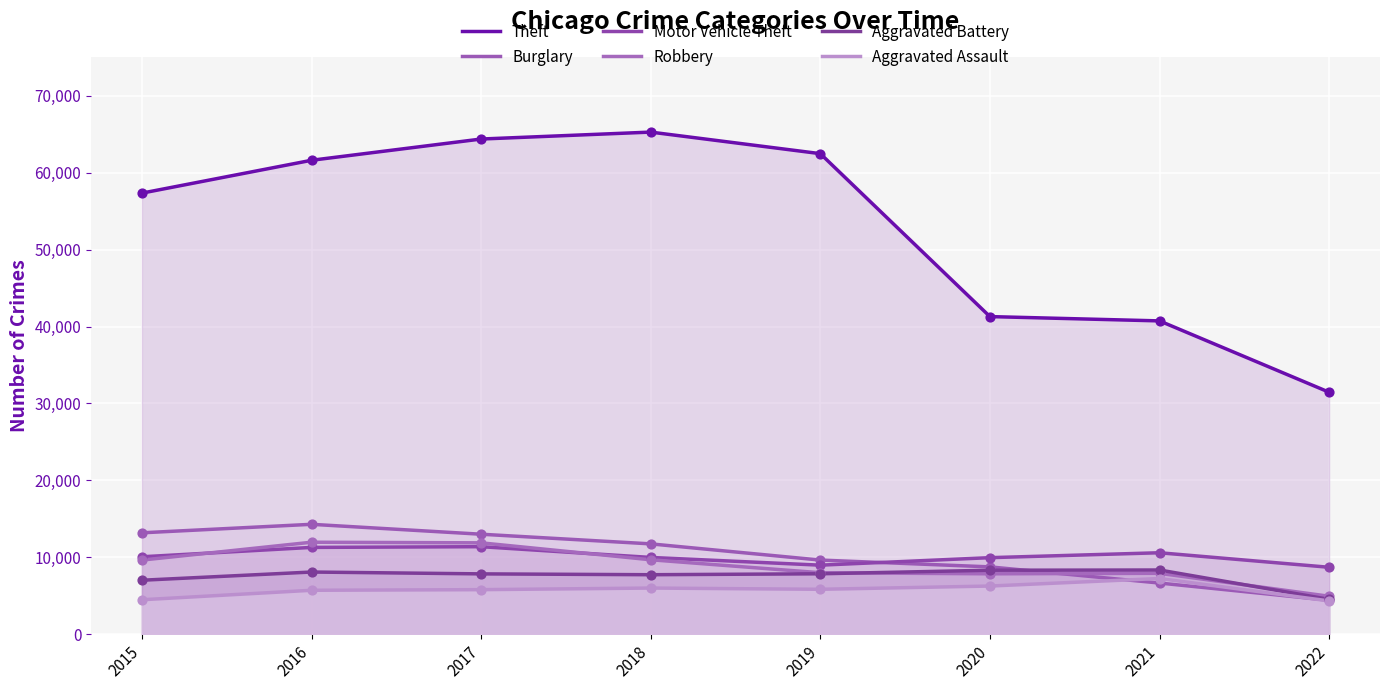

At how many categories does at least one series exceed 51041?

5